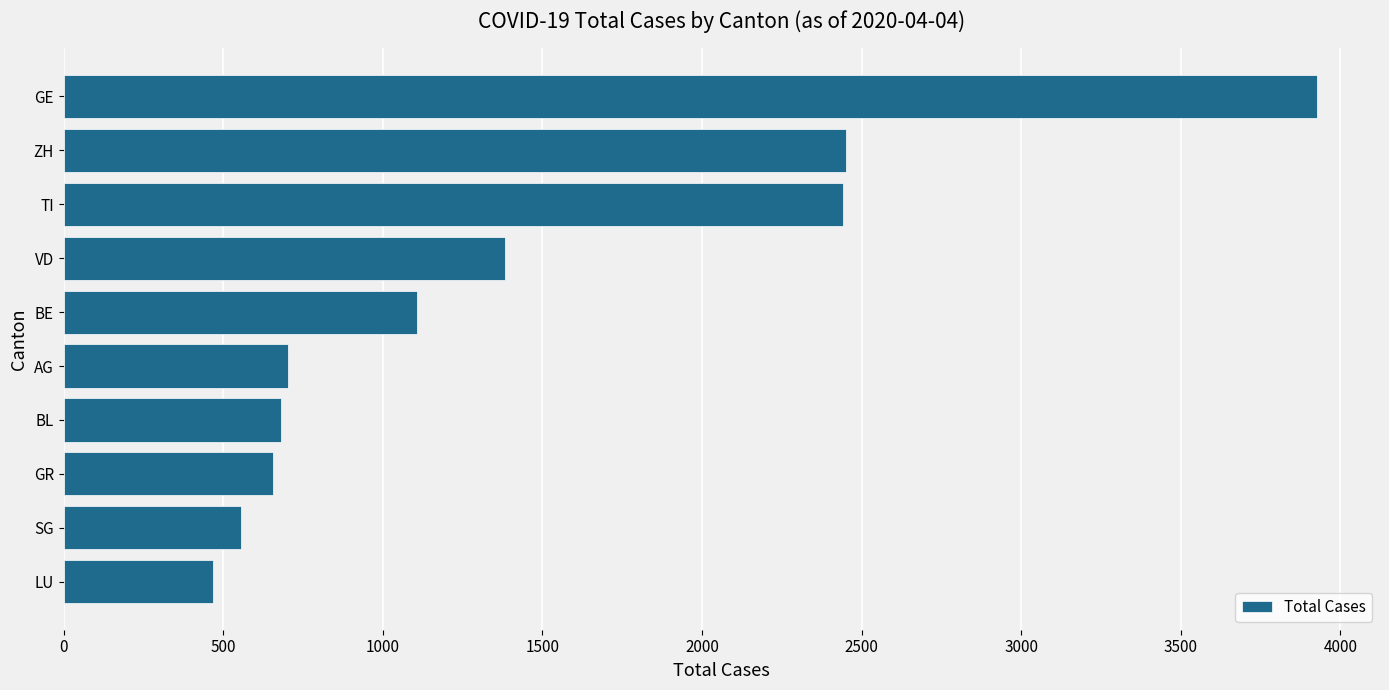

What is the label of the 5th bar from the top?

BE